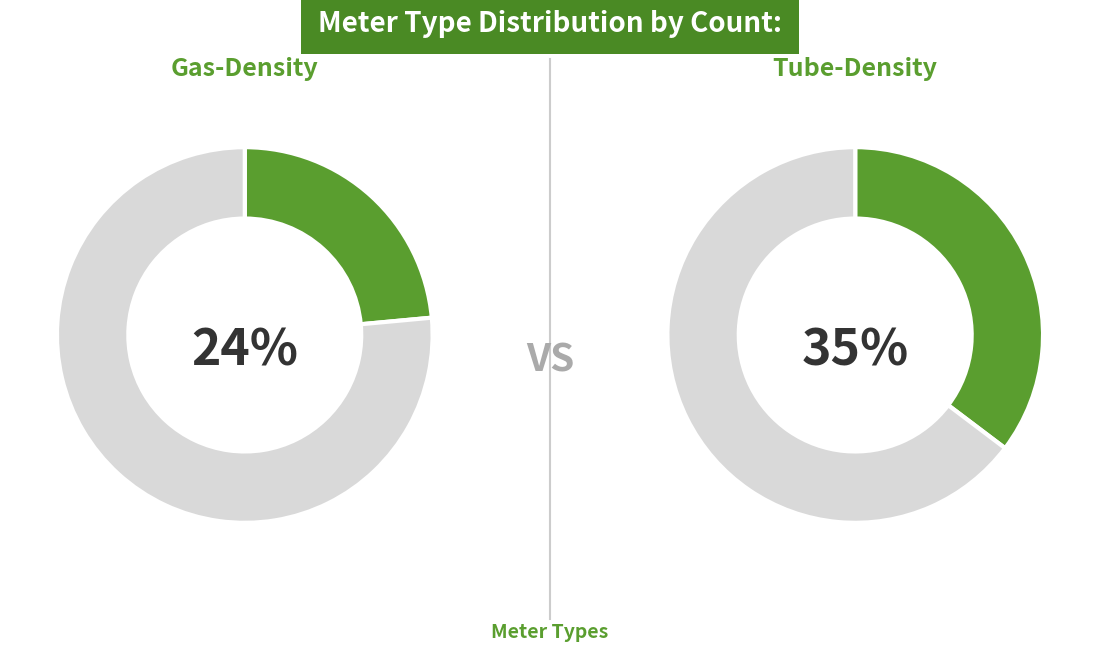

How many slices are in this pie chart?

2